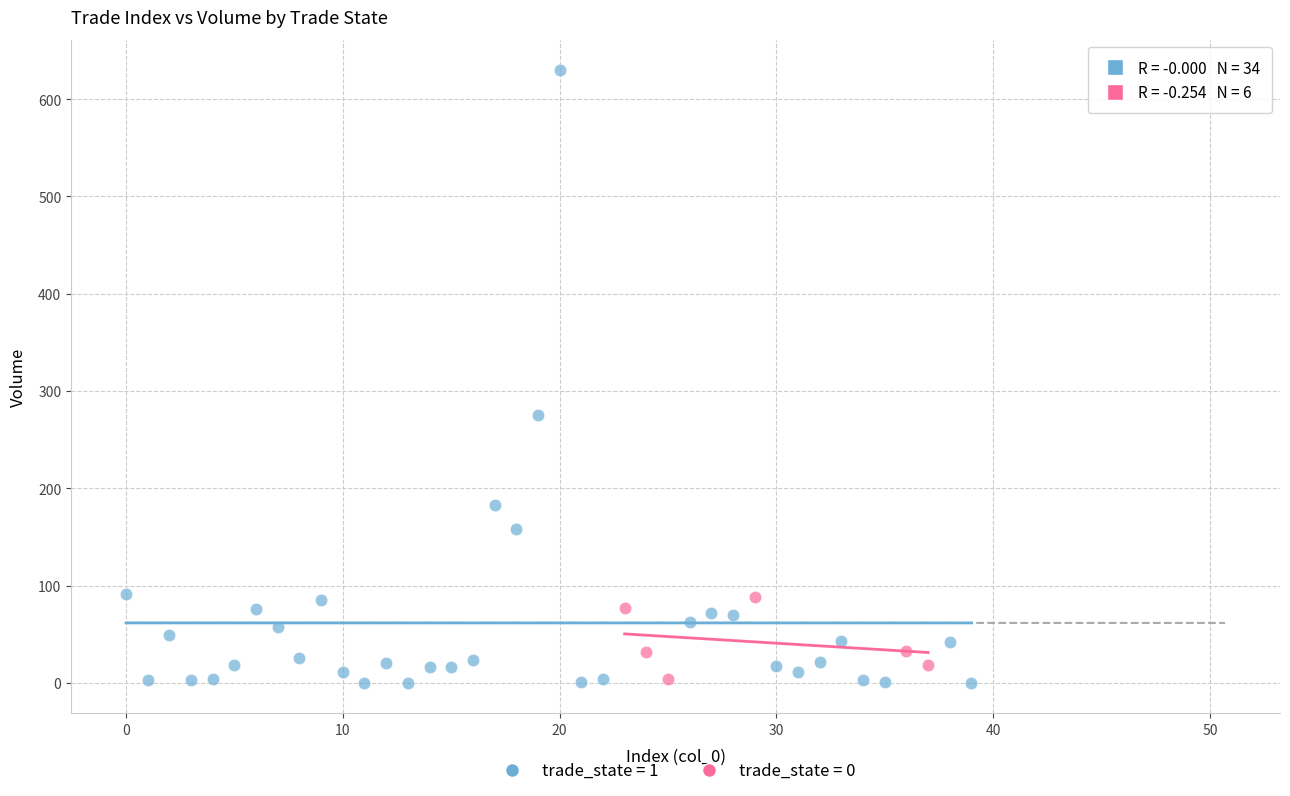

Which series reaches the maximum Y coordinate?

trade_state = 1